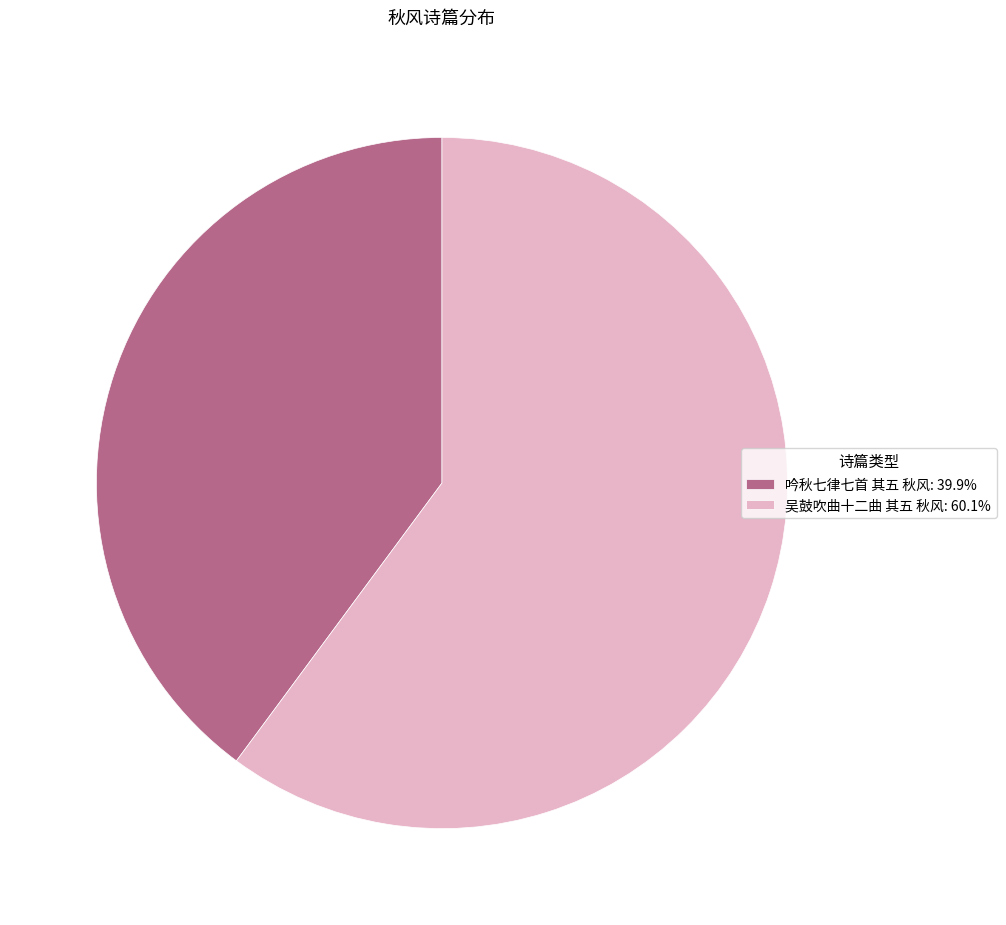

Combined, do 吟秋七律七首 其五 秋风: 39.9% and 吴鼓吹曲十二曲 其五 秋风: 60.1% account for over 50%?

Yes